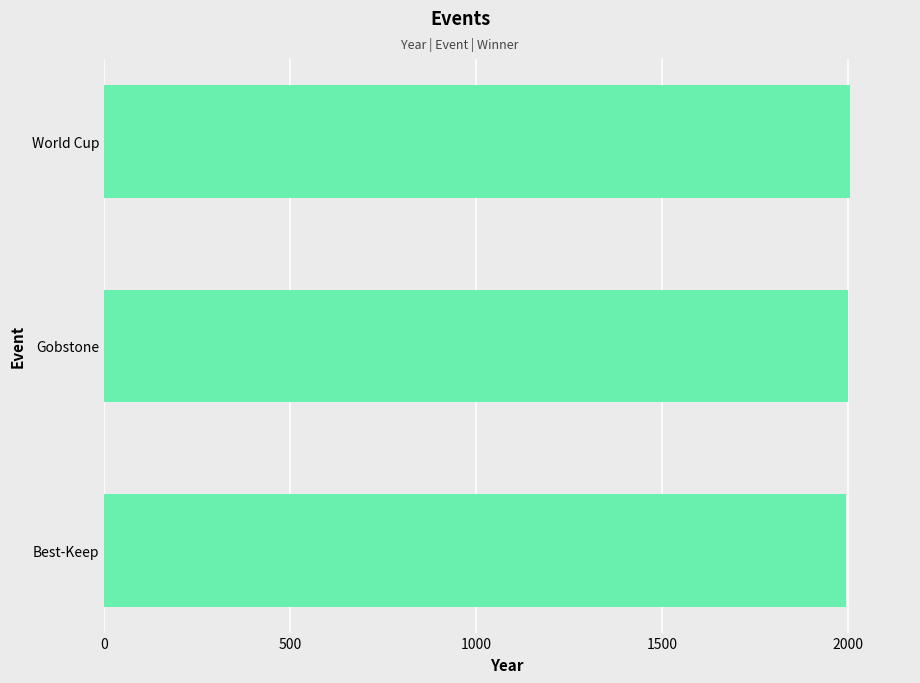

What is the maximum value shown in the chart?

2006